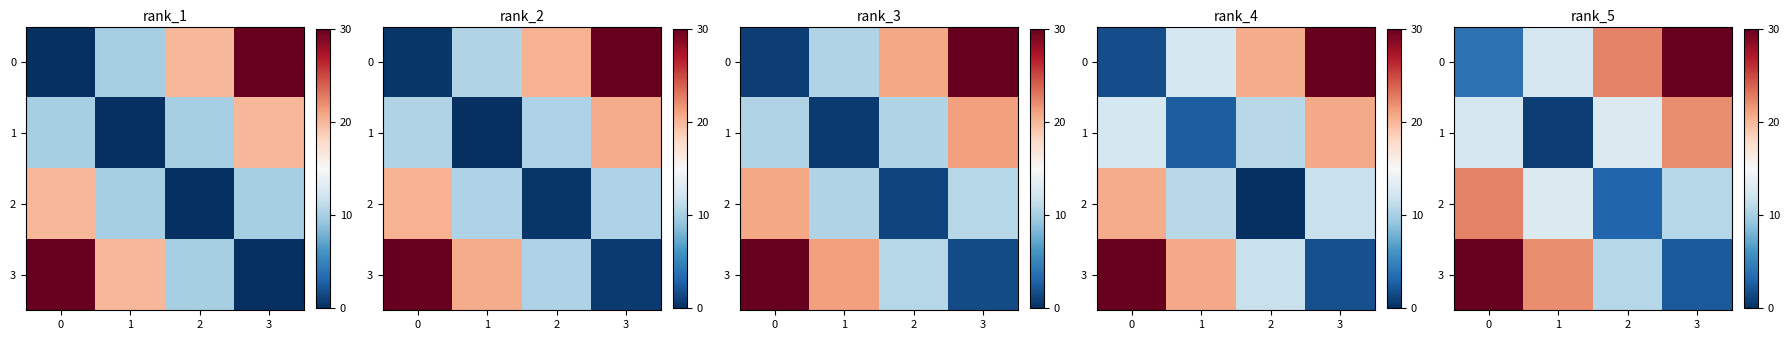

Rank the series by their maximum value, from highest to lowest.

row_0, row_3, row_2, row_1